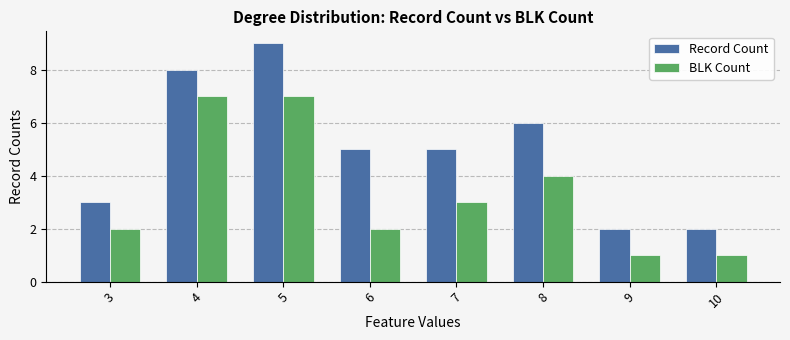

How many Record Count values are between 3 and 8?

5